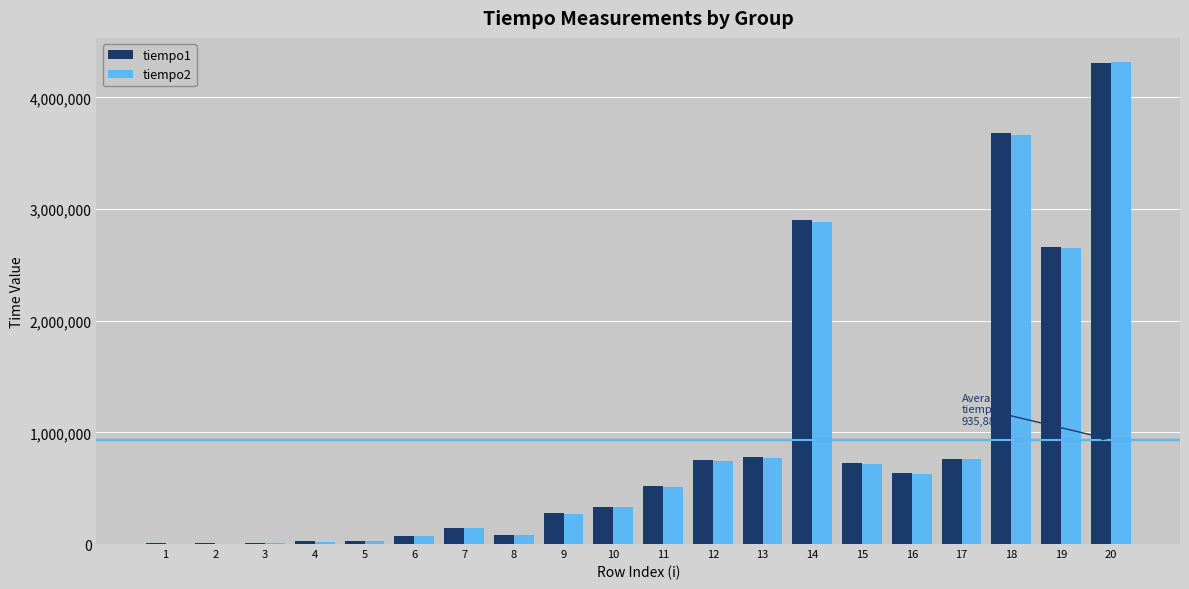

At which category is the sum across all series the highest?

20